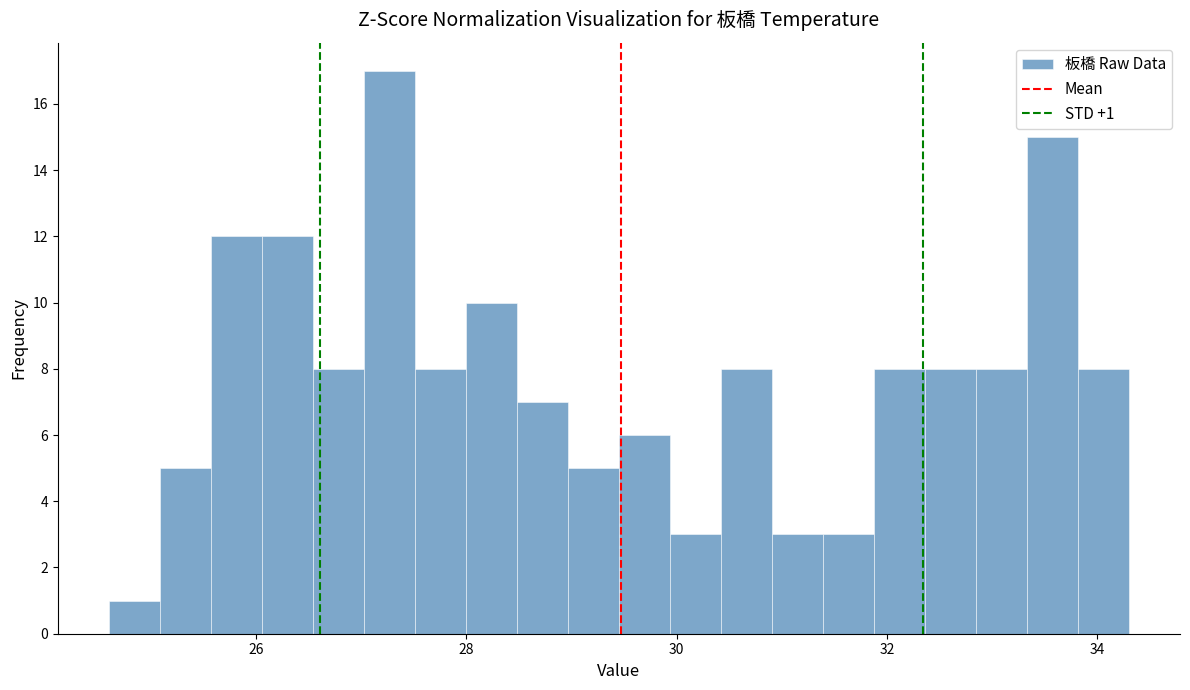

Around what value on the x-axis is the tallest bar? Give the approximate position of its centre, as read against the axis.

27.2